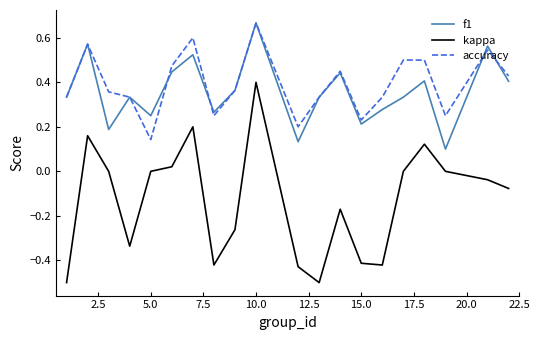

True or false: kappa and accuracy cross at least once.

False